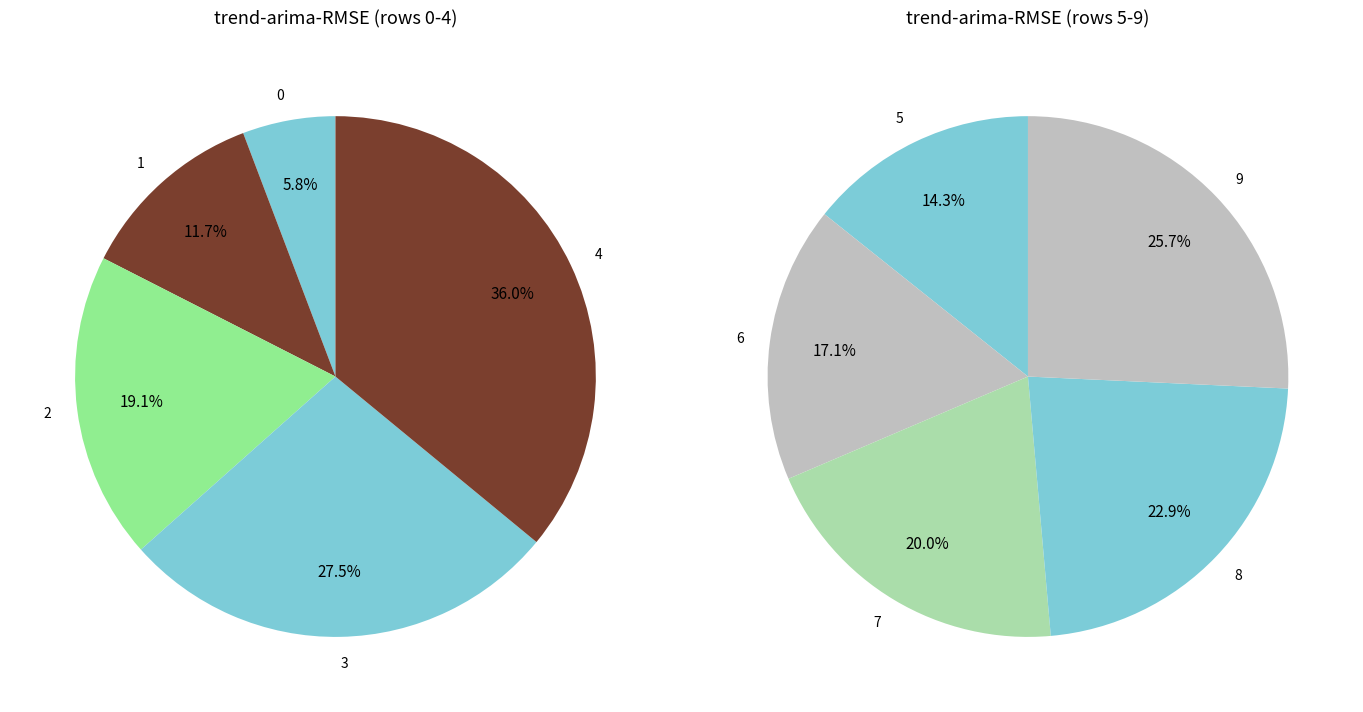

What is the largest slice in the pie chart?

9